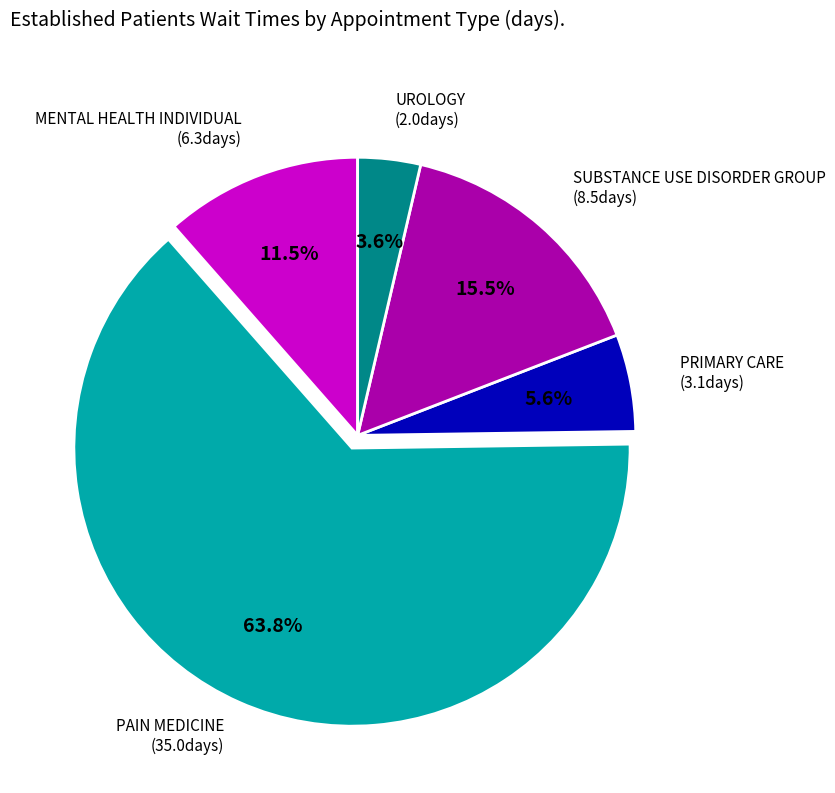

Does any single category account for the majority?

Yes